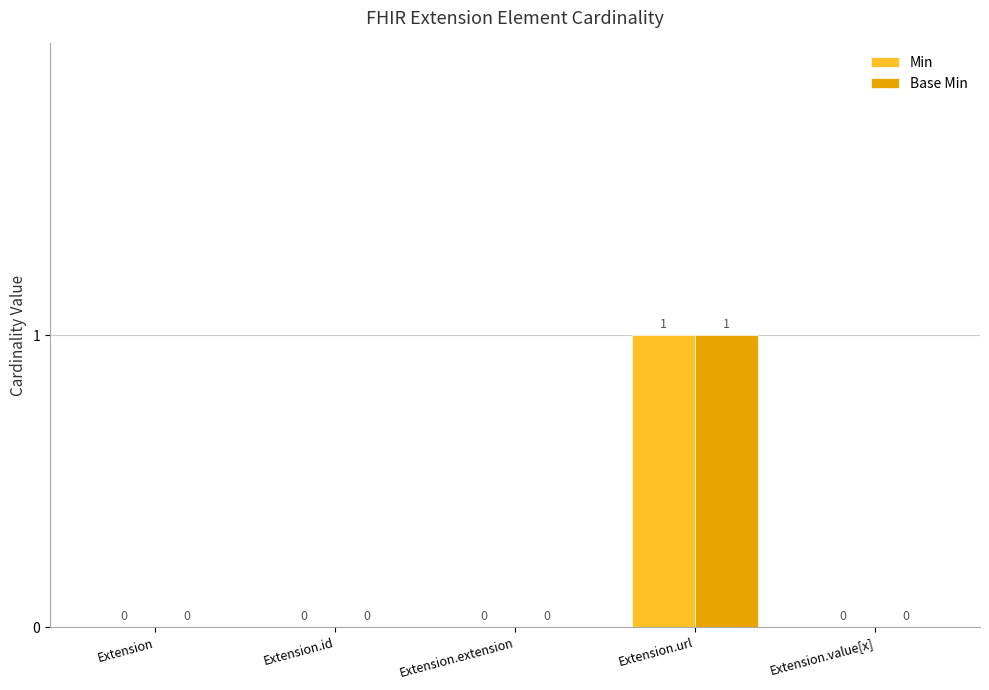

What are all the series names shown in the legend?

Min, Base Min